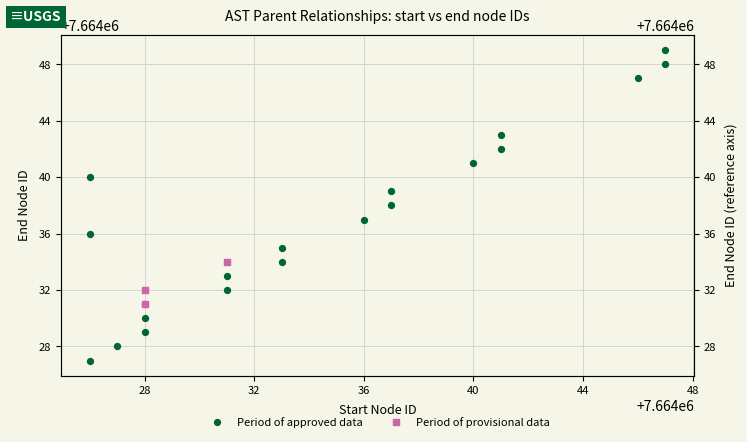

What is the change in value from 7664026 to 7664047?

+13